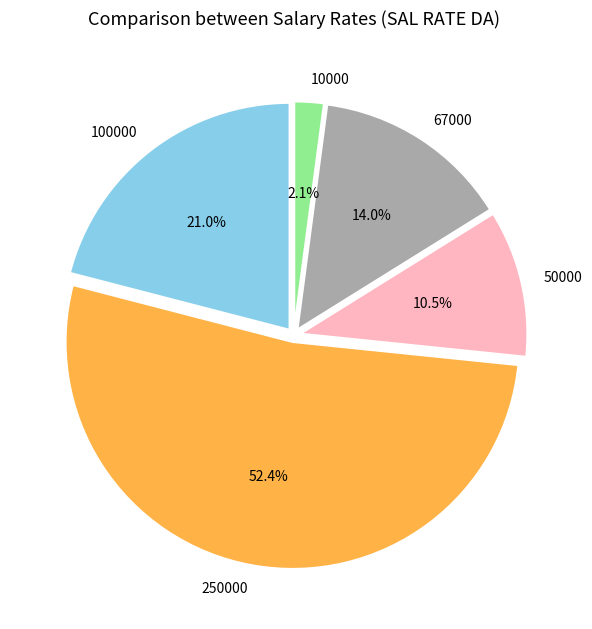

What is the largest slice in the pie chart?

250000